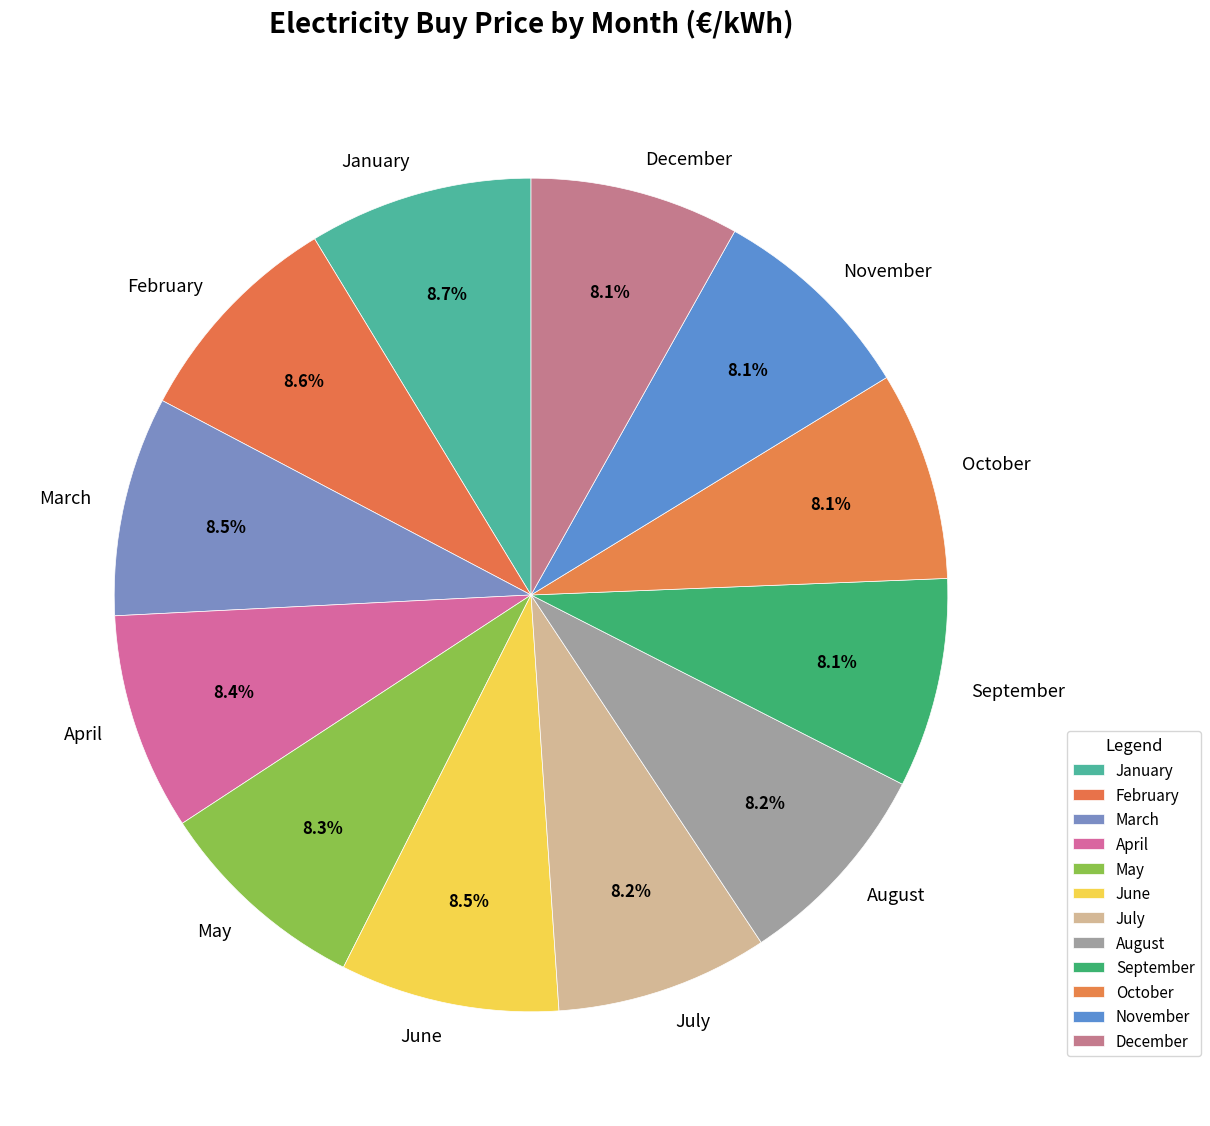

Is there any slice that represents more than half of the pie?

No